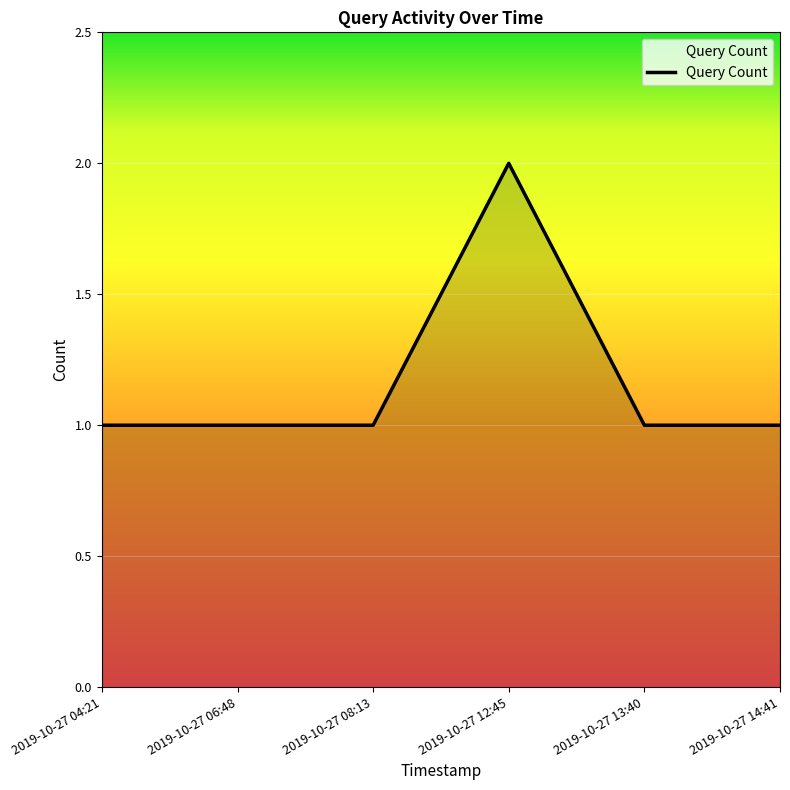

True or false: the data shows 1 at 2019-10-27 06:48.

True